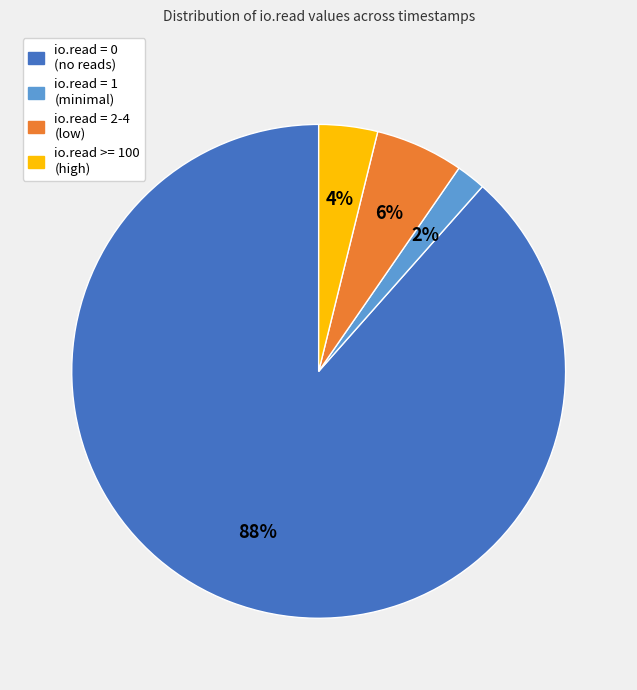

Is there a majority slice in this chart?

Yes